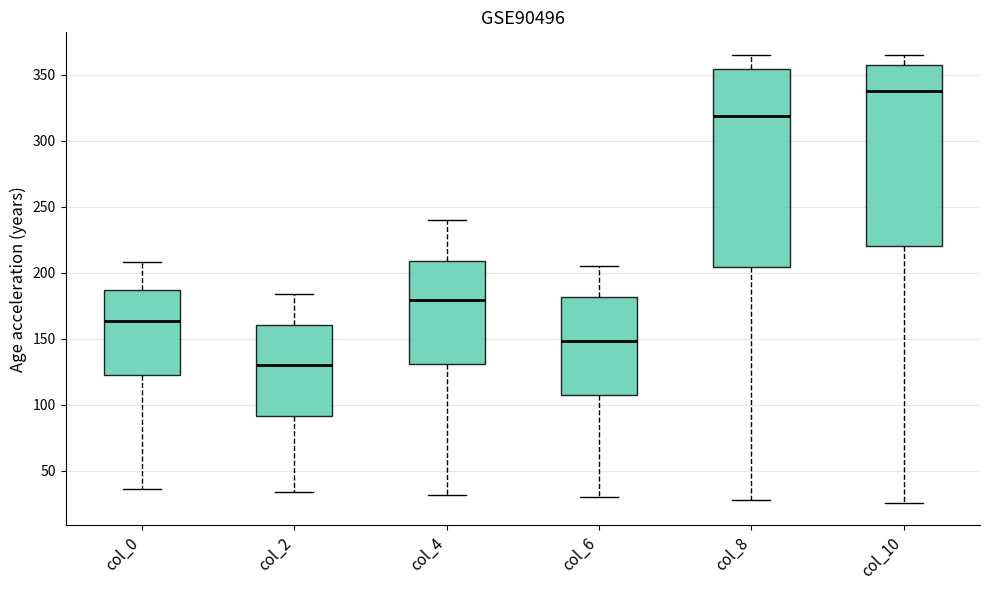

Which box is the tallest, from its lower edge to its upper edge?

col_8